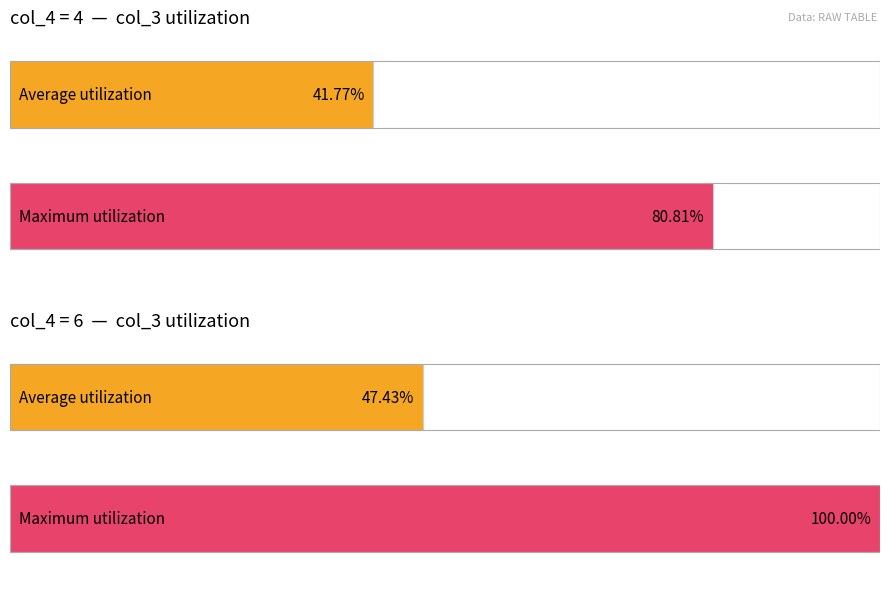

Does the chart contain any negative values?

No